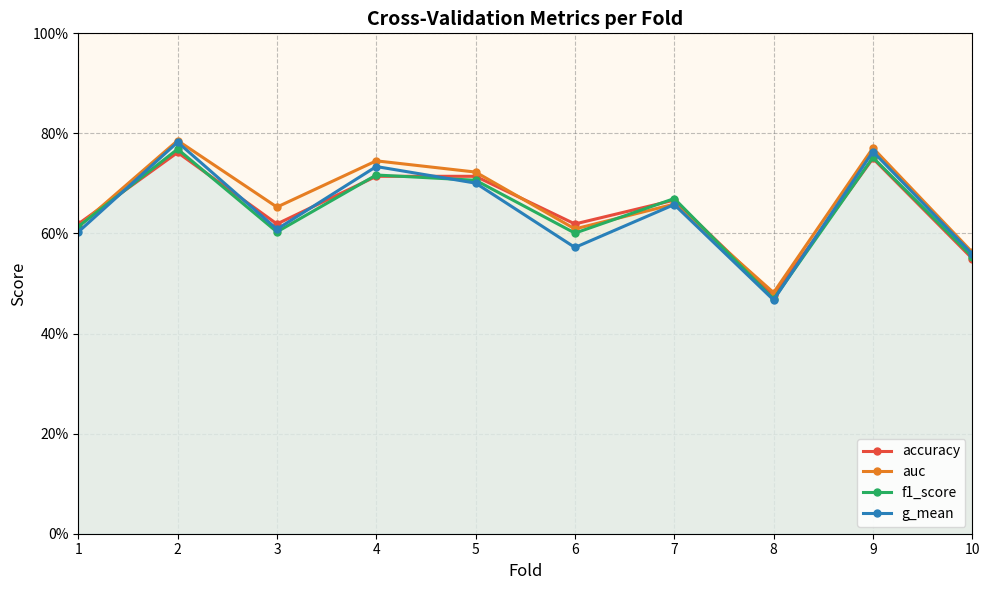

Which series changed the most between 1 and 8?

f1_score